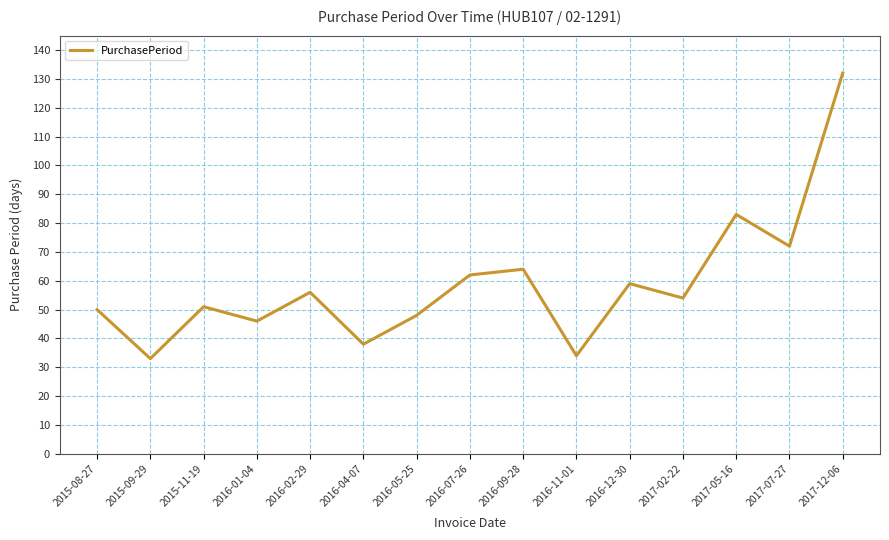

Where does the data first go above 54?

2016-02-29